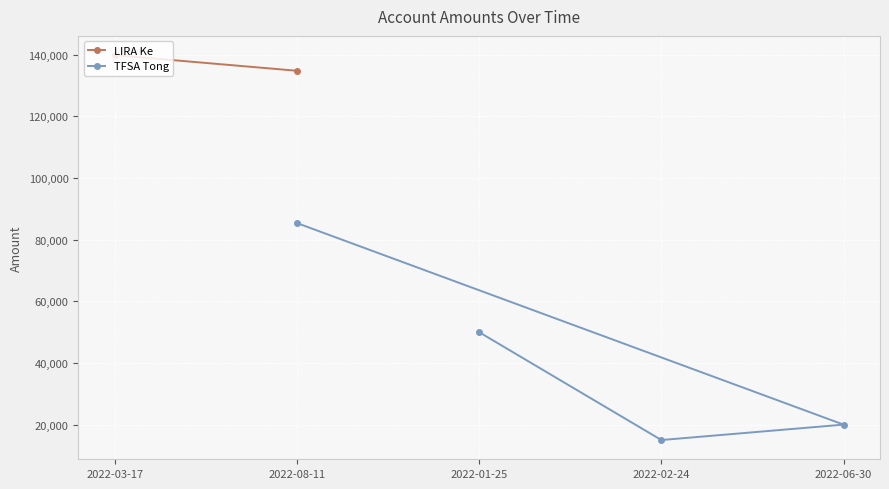

The value of TFSA Tong at 2022-08-11 is 85406. True or false?

True